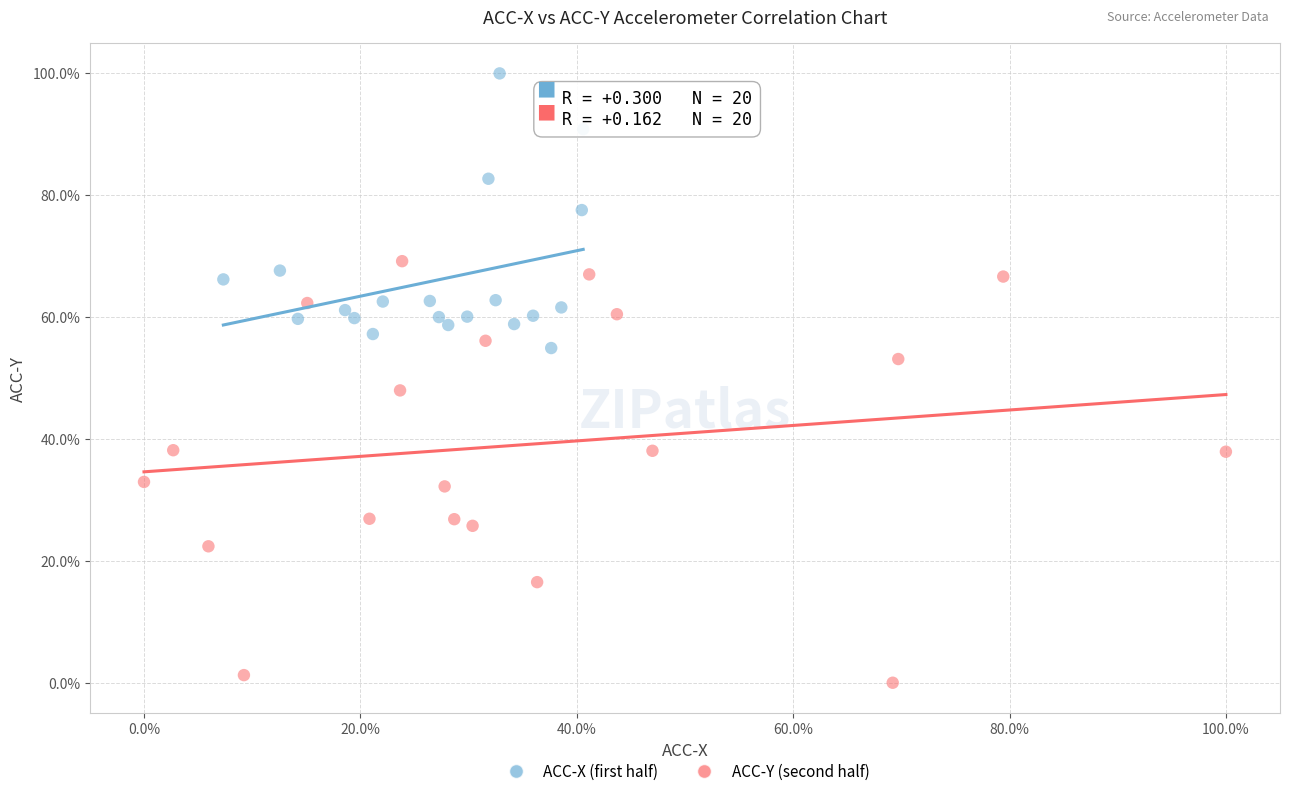

Which series contains the highest Y value?

ACC-X (first half)